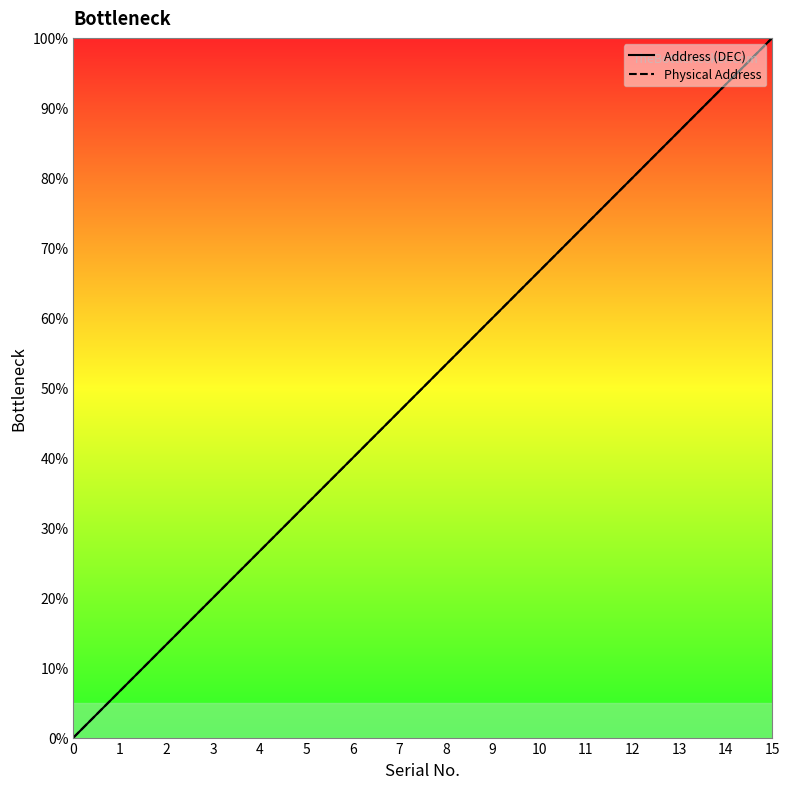

Between 2 and 6, which series saw the biggest shift?

Address (DEC)